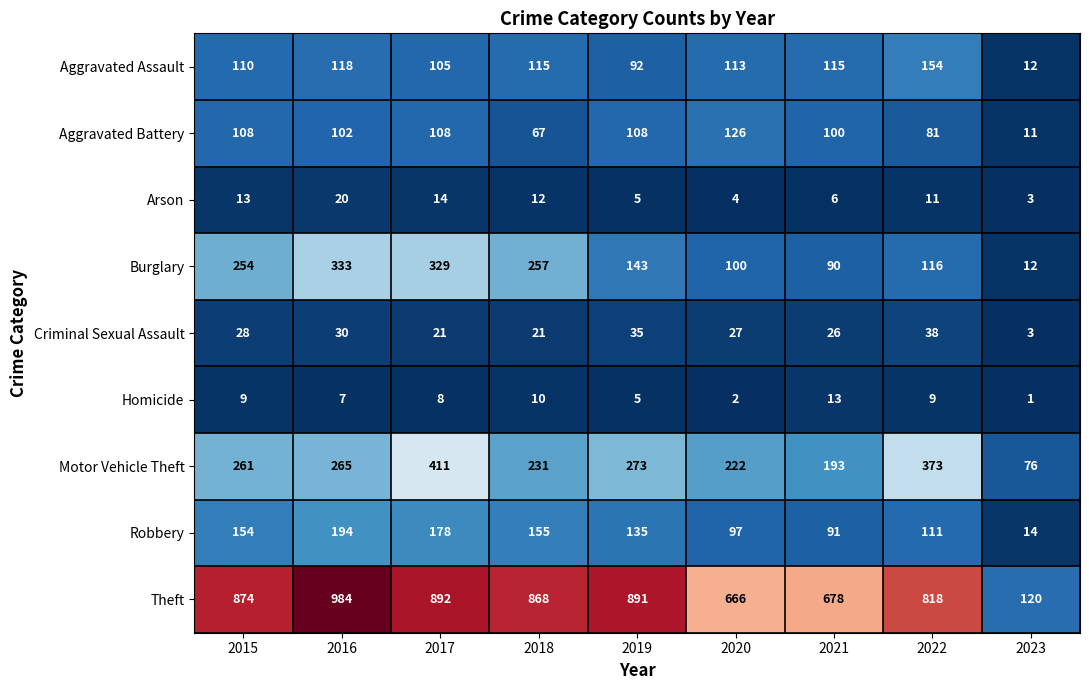

What is the spread (max minus min) of values at 2022?

809